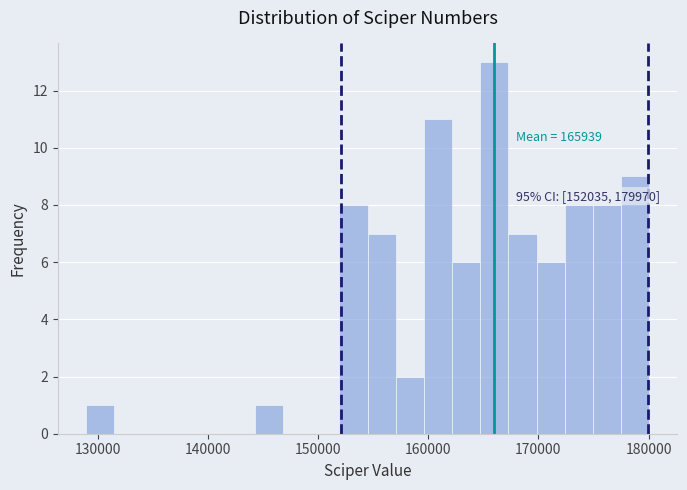

Around what value on the x-axis is the tallest bar? Give the approximate position of its centre, as read against the axis.

166000